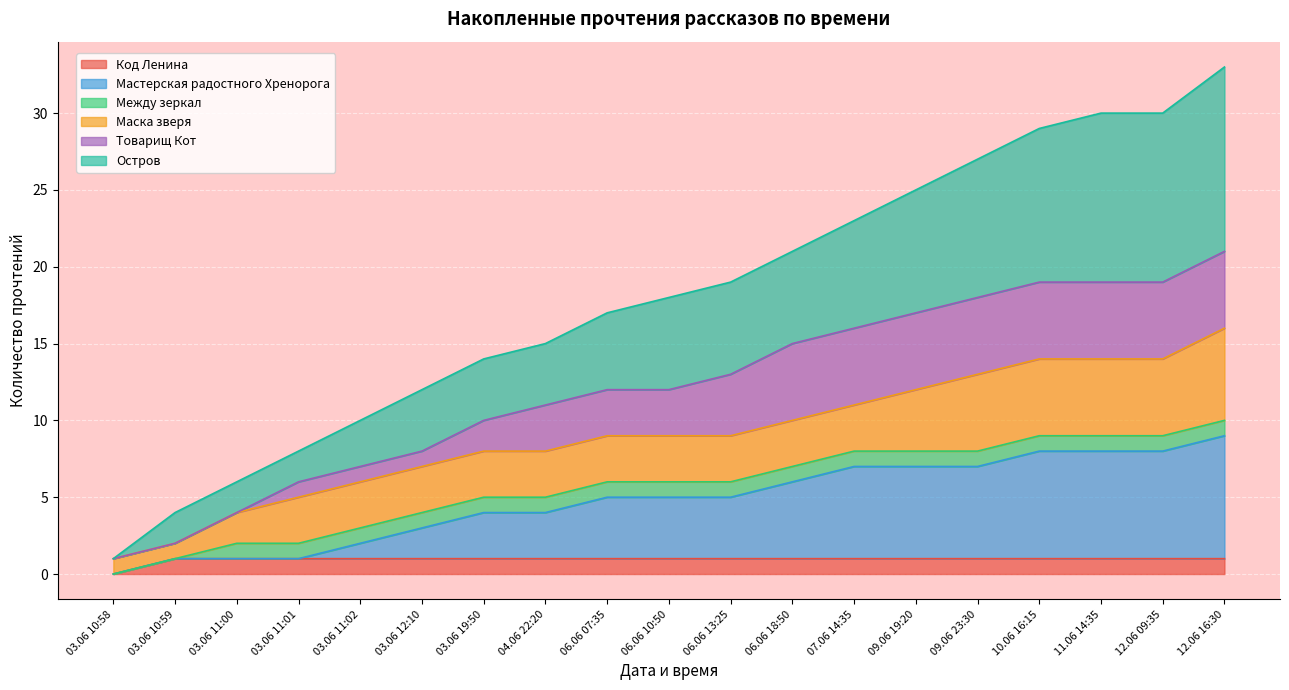

Does the chart display data point markers on the line(s)?

No